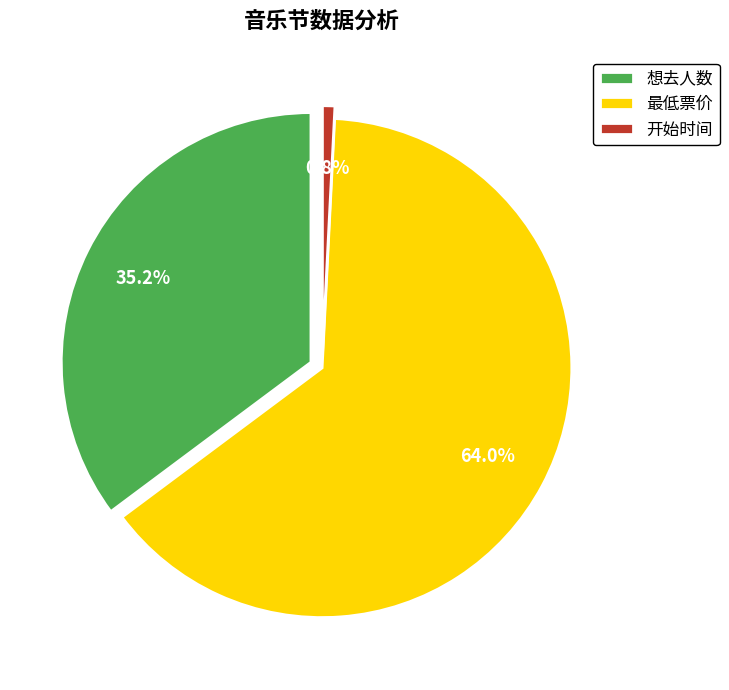

Approximately how many times larger is the value at 想去人数 compared to 开始时间?

44.0